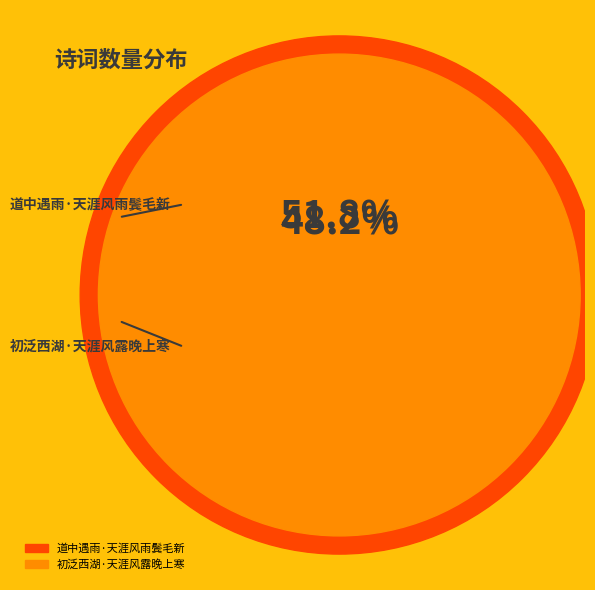

To the nearest percent, what is the average slice percentage?

50%